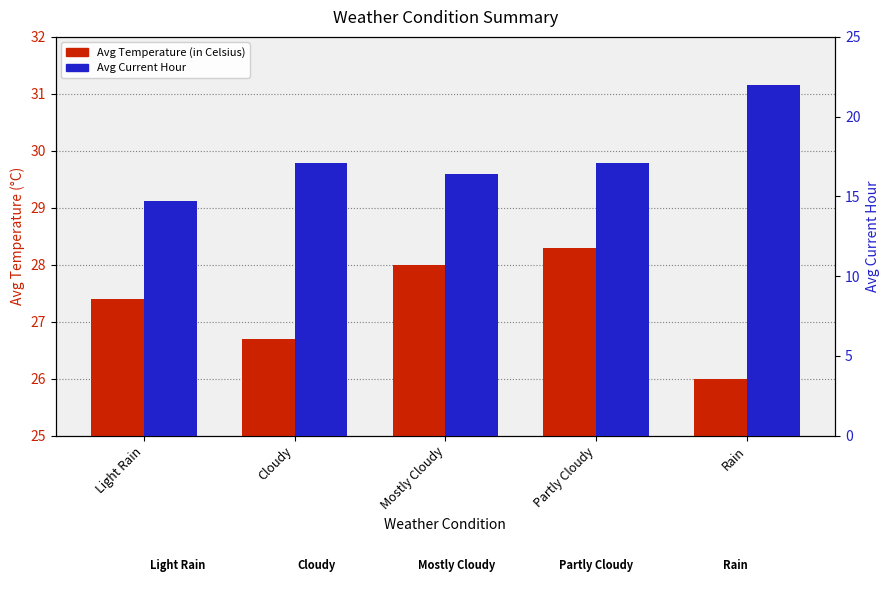

What is the total value across all series at Cloudy?

43.8